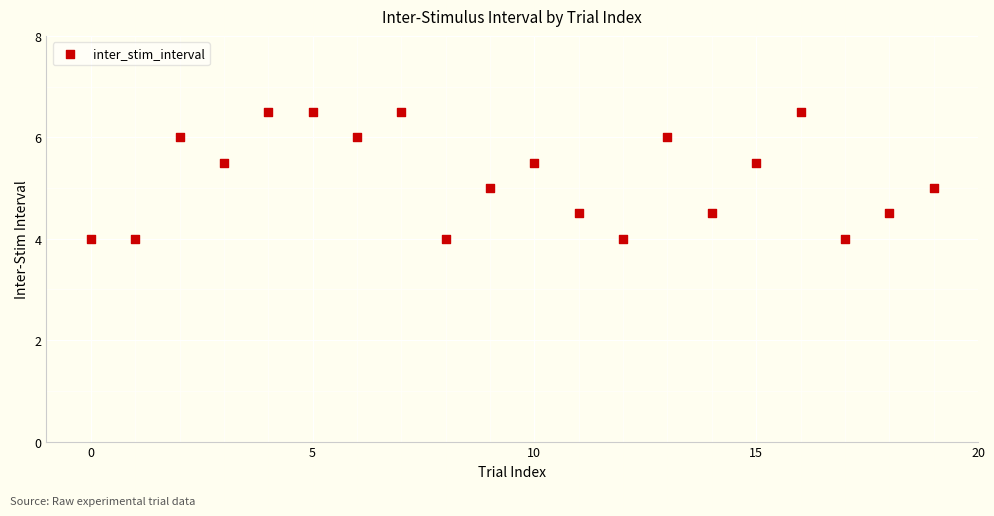

What is the range of Y values (max minus min)?

2.5